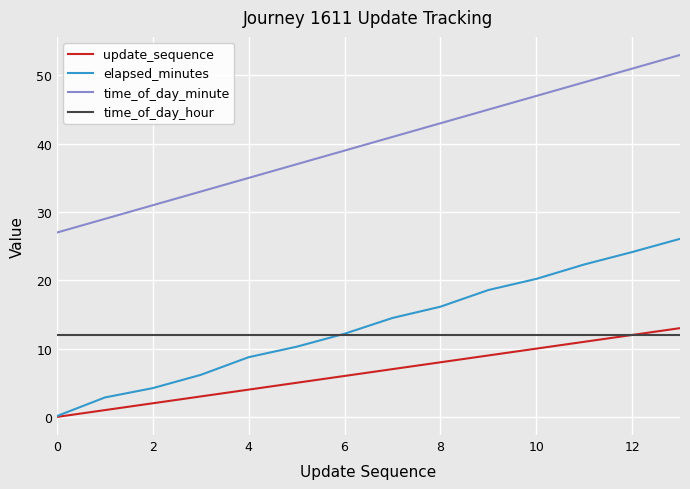

Which series has the largest range (max minus min)?

time_of_day_minute